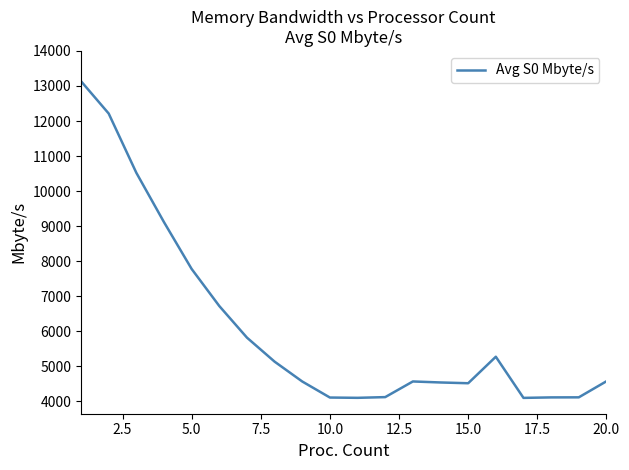

What is the minimum value shown in the chart?

4102.2